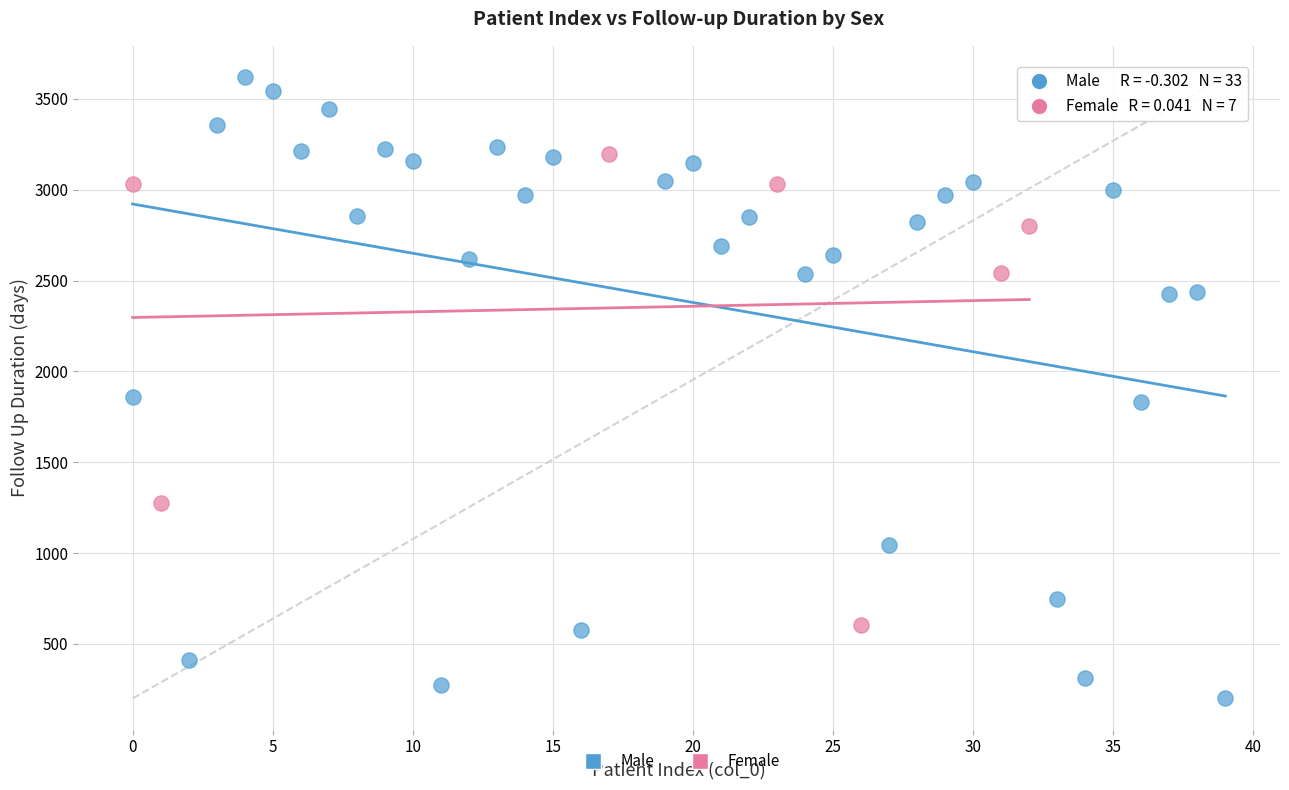

Which series has the largest Y range (max minus min)?

Male